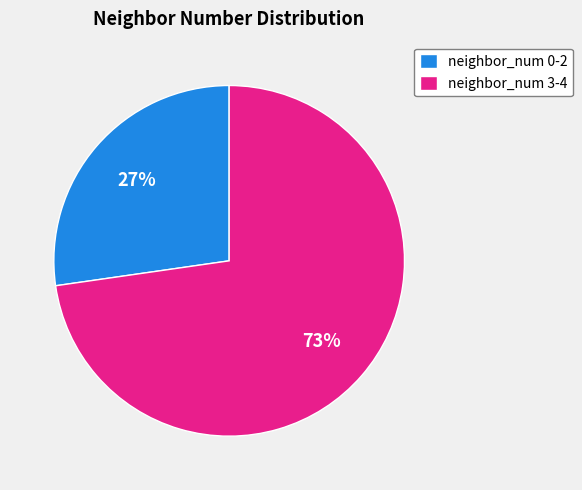

Is the sum of neighbor_num 0-2 and neighbor_num 3-4 greater than half?

Yes